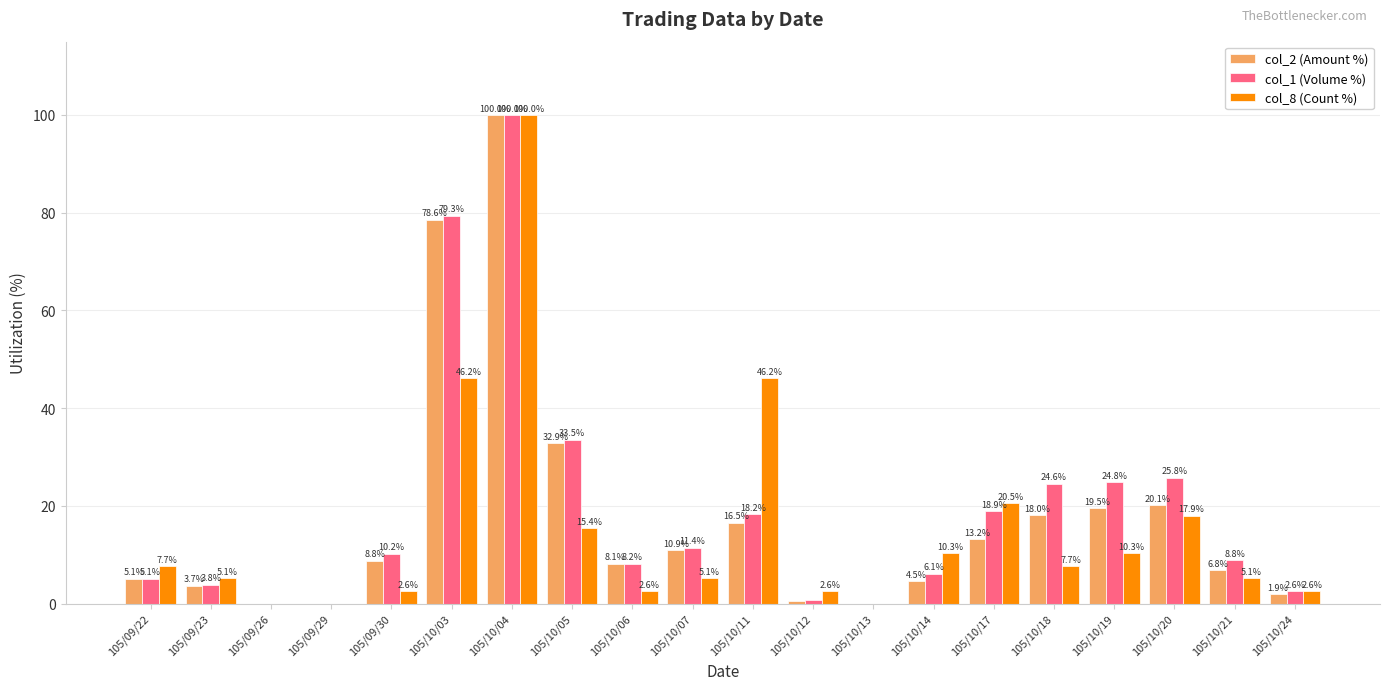

At which category is the sum across all series the highest?

105/10/04